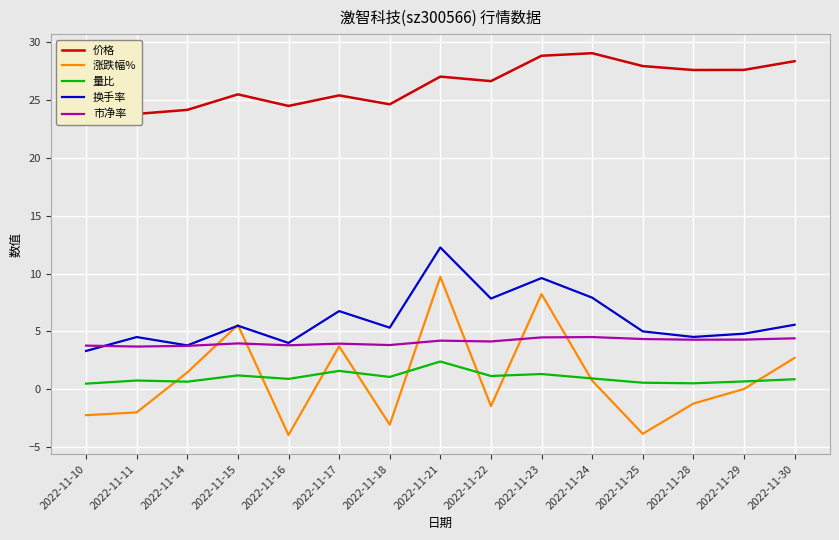

True or false: 涨跌幅% has more than 2 interior local peaks.

True